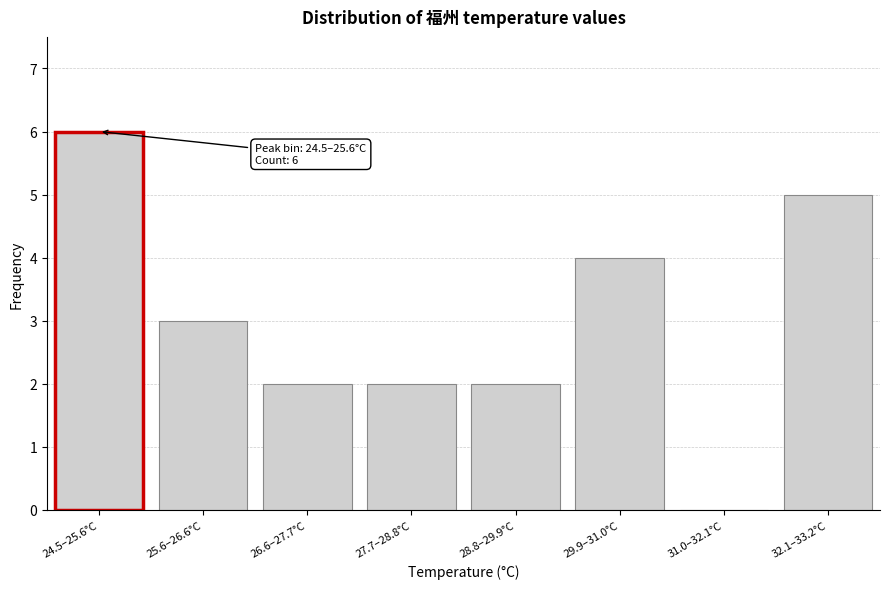

Reading left to right, extract all data points from this chart.

24.5–25.6°C=6	25.6–26.6°C=3	26.6–27.7°C=2	27.7–28.8°C=2	28.8–29.9°C=2	29.9–31.0°C=4	31.0–32.1°C=0	32.1–33.2°C=5